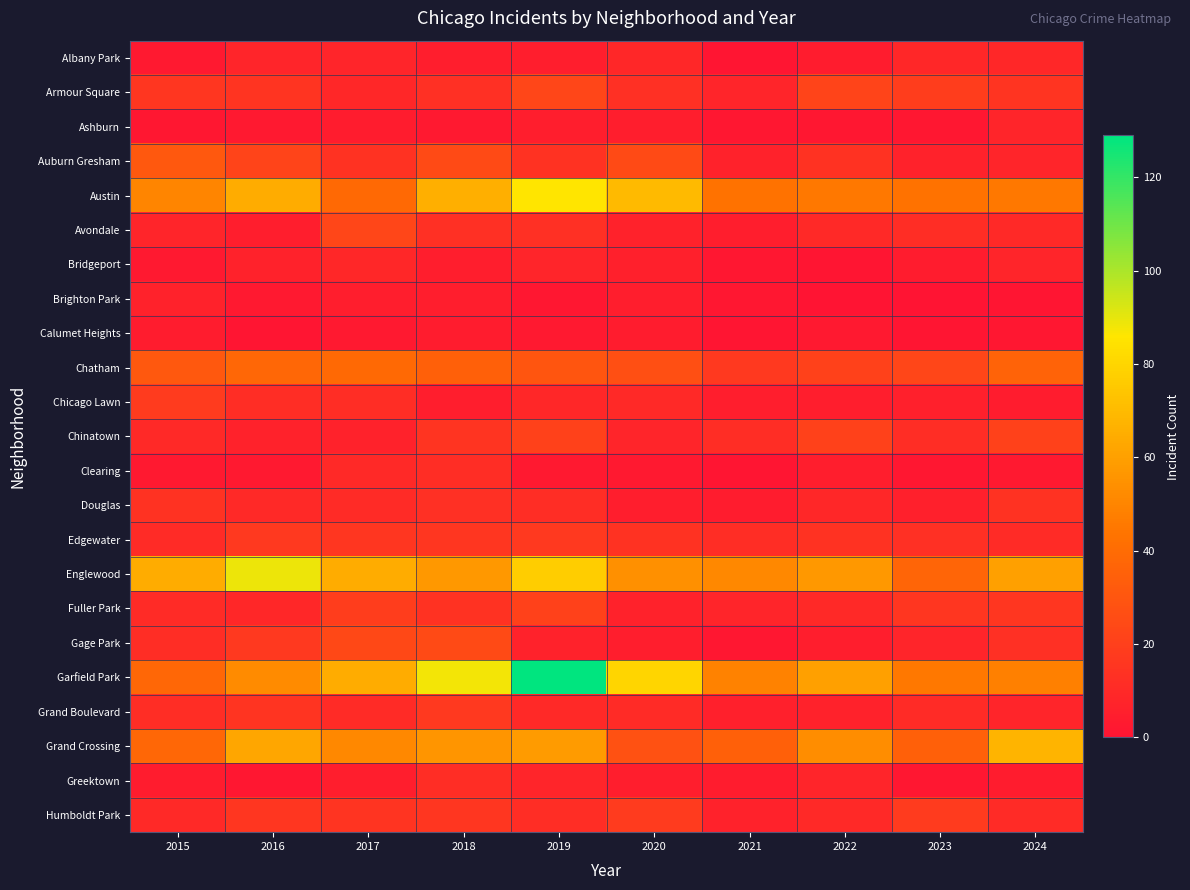

At how many categories does at least one series exceed 48?

9